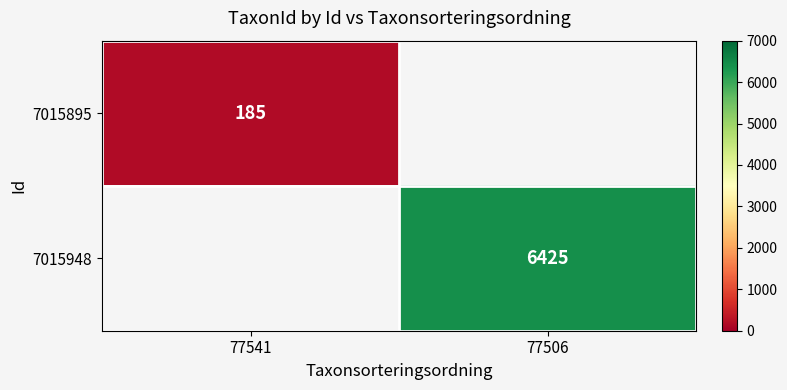

The value of 7015948 at 77506 is 6425. True or false?

True